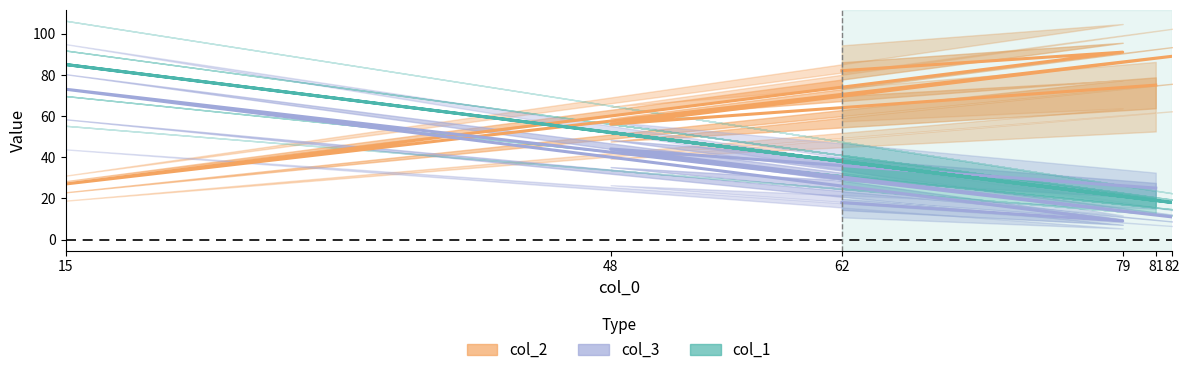

Rank the categories by col_1 value from lowest to highest.

82, 81, 79, 62, 48, 15